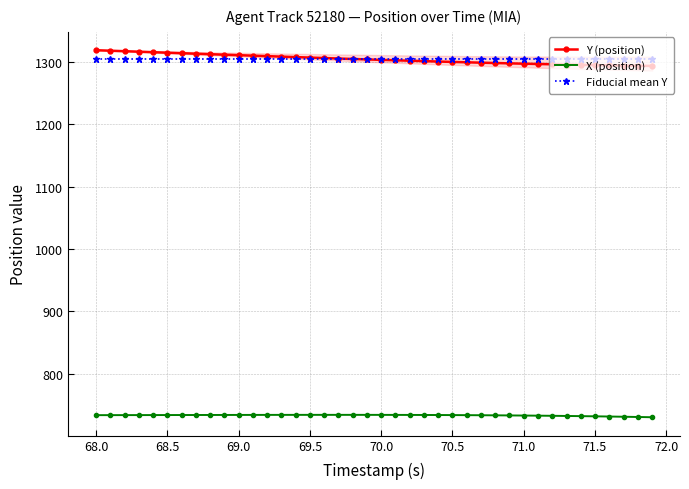

True or false: Fiducial mean Y has more than 2 interior local peaks.

False